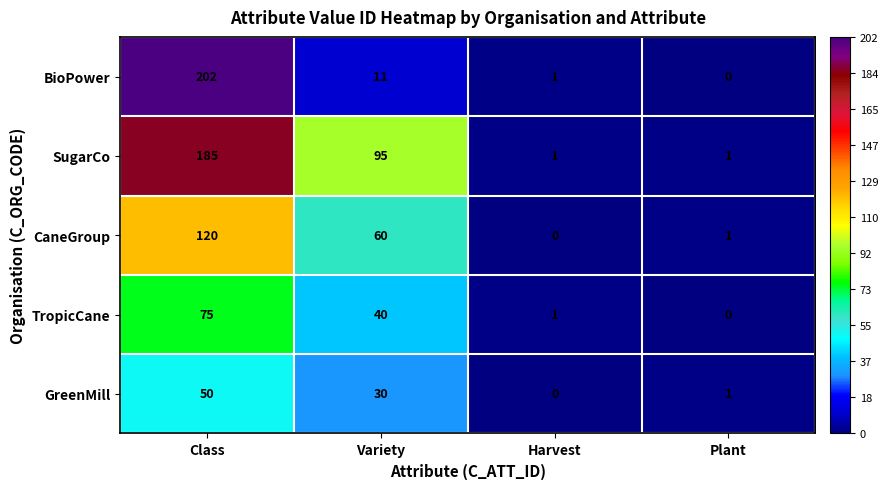

The value of CaneGroup at Class is 120. True or false?

True